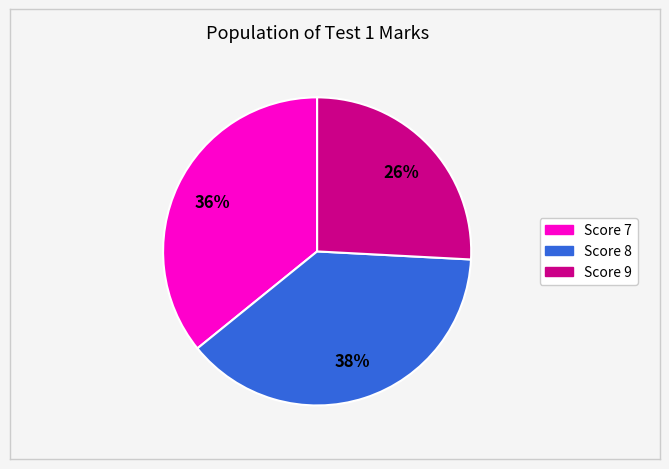

Is there a majority slice in this chart?

No